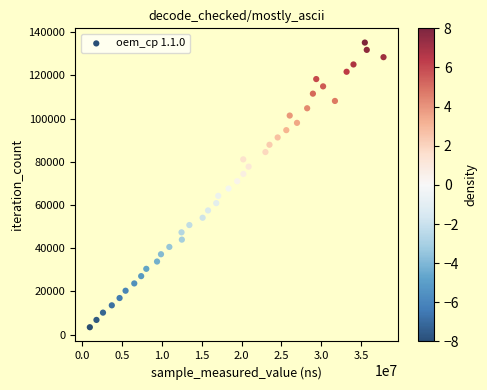

What is the range of Y values (max minus min)?

131859